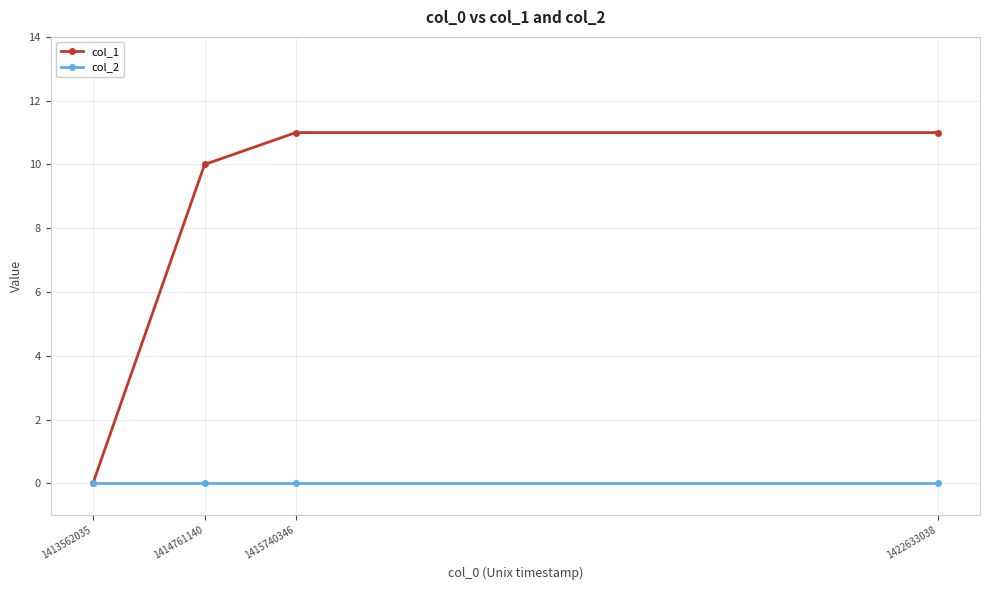

What is the approximate value of col_1 at 1415740346?

11